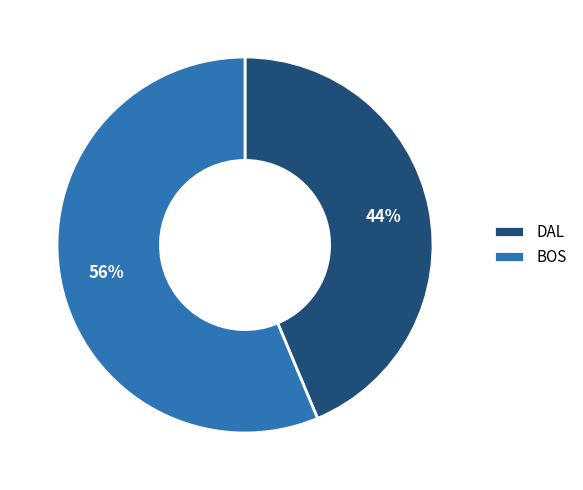

The BOS slice represents 67% of the pie. True or false?

False